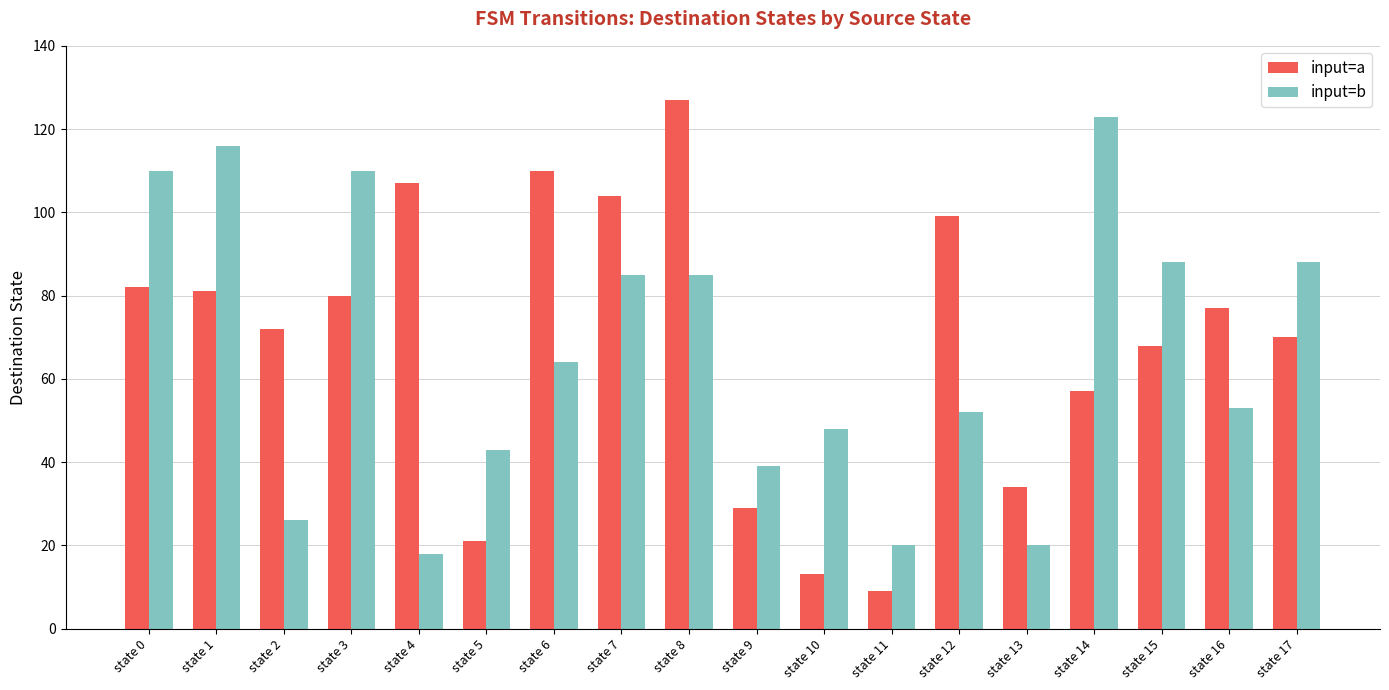

Is the value of input=a at state 4 greater than the value of input=b at state 10?

Yes